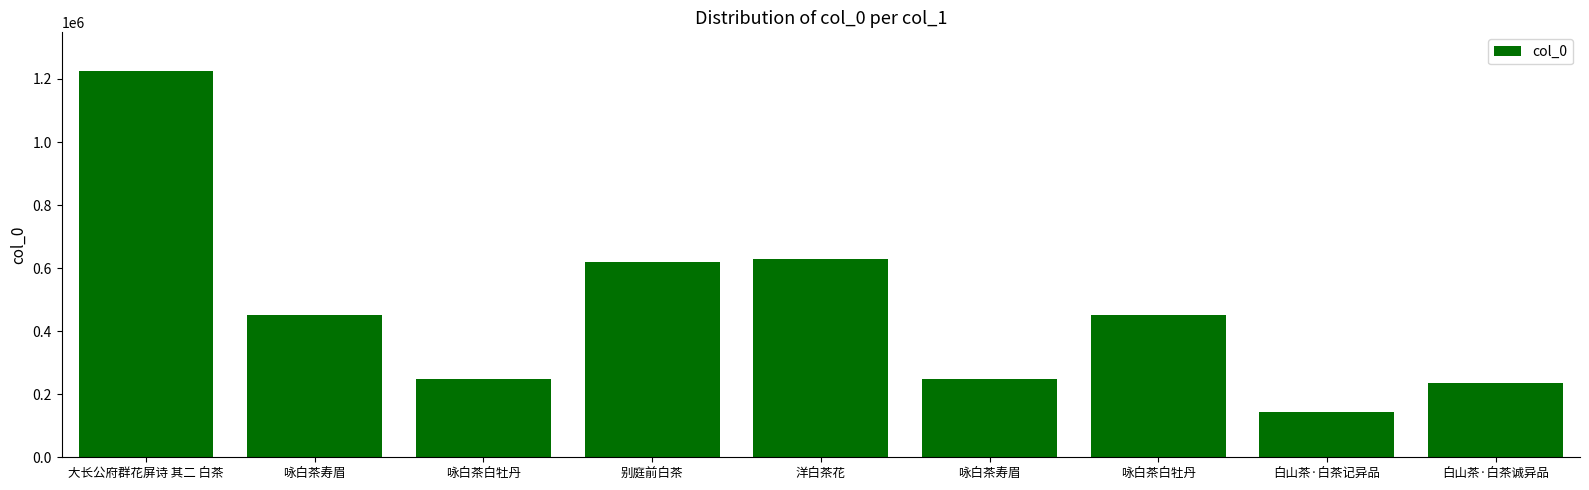

Reading left to right, transcribe all the data shown in this chart.

1225360	451742	248123	619492	627714	248124	451741	143715	234368